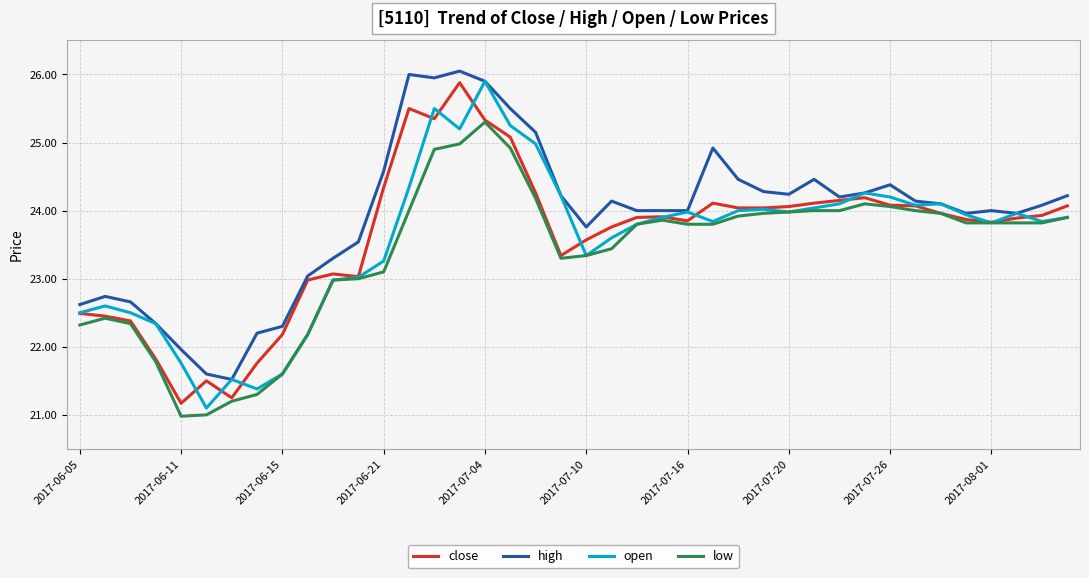

What are all the series names shown in the legend?

close, high, open, low